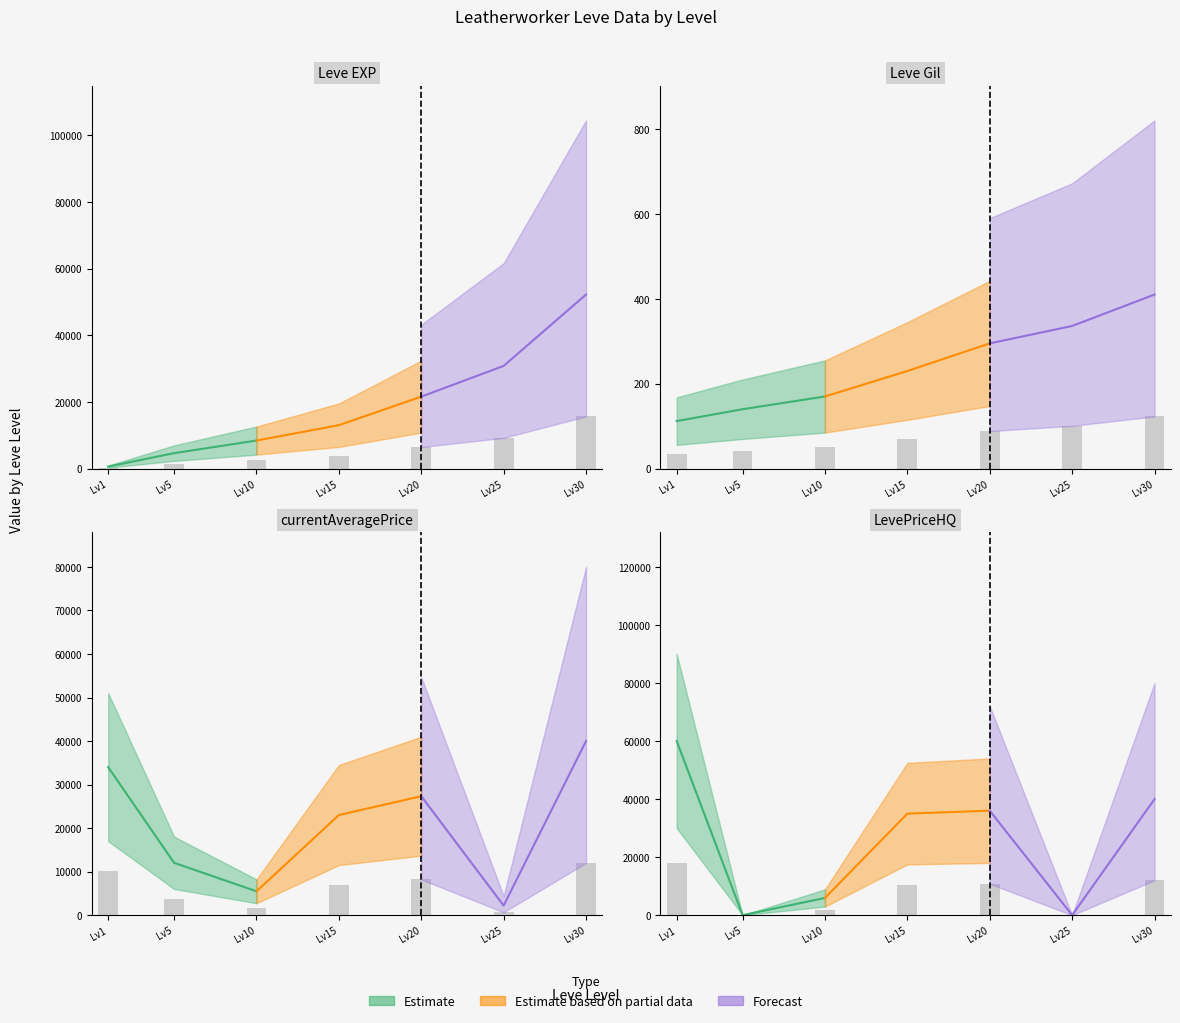

Between Lv10 and Lv5, which is larger?

Lv10